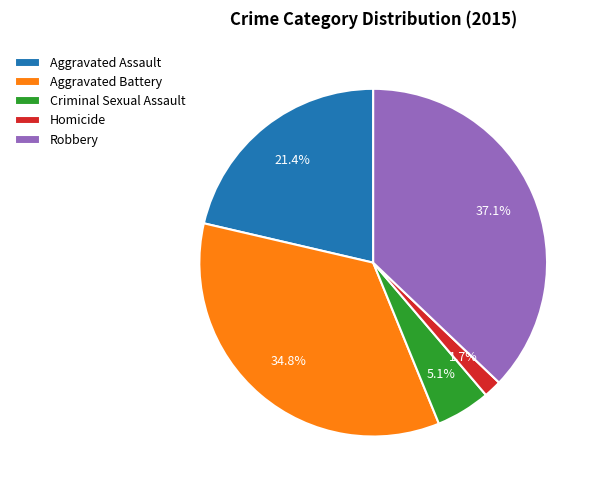

To the nearest percent, what is the difference between the largest and smallest slice percentages?

35%